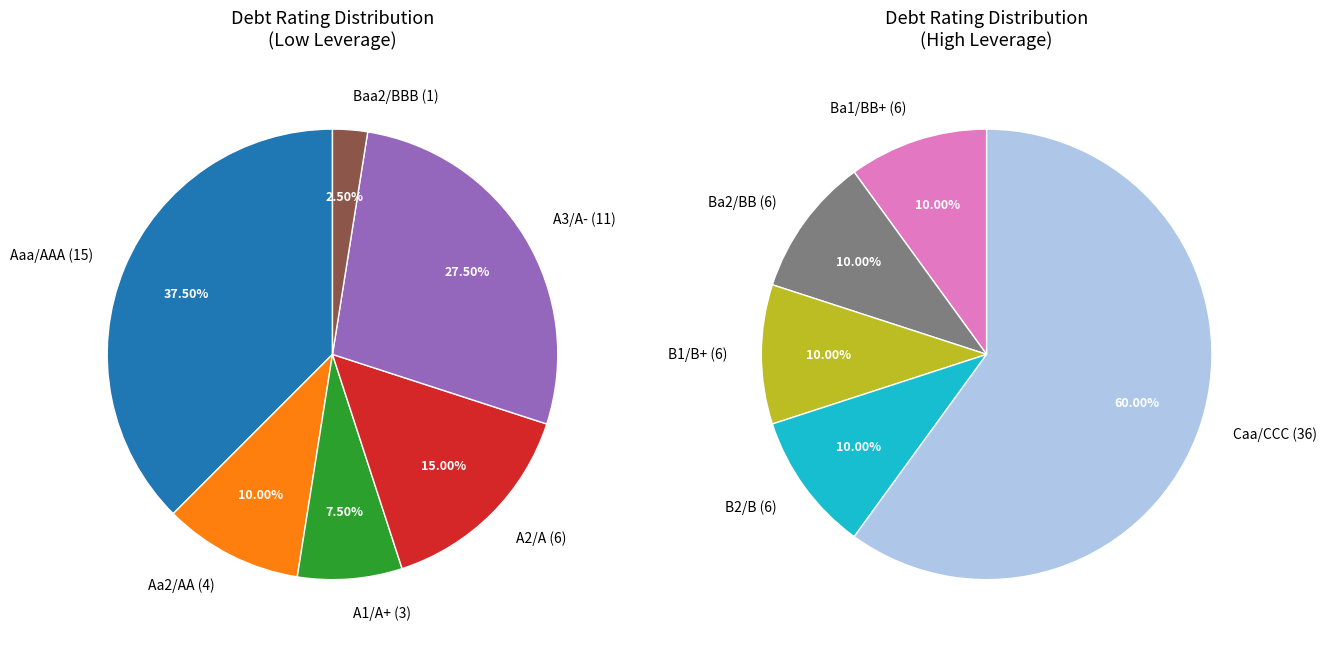

Is it true that Ba1/BB+ is 1% of the pie?

False